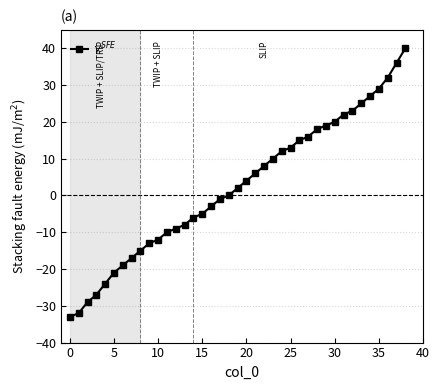

What is the value of the 13th point from the left?

-9